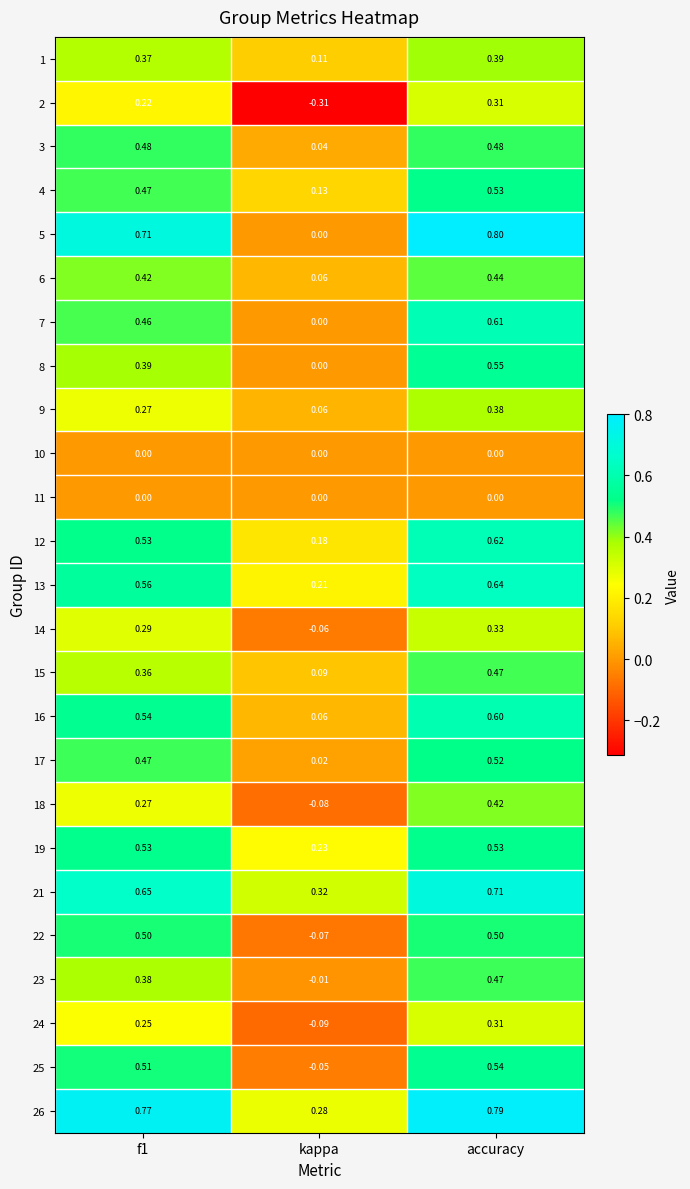

At which label does 13 reach its peak?

accuracy